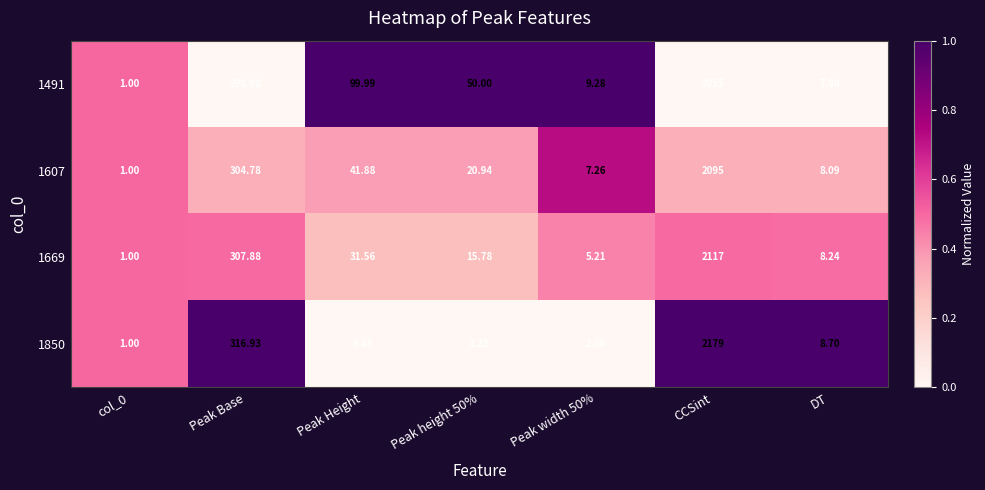

Where does the 1607 series first go above 20?

Peak Base